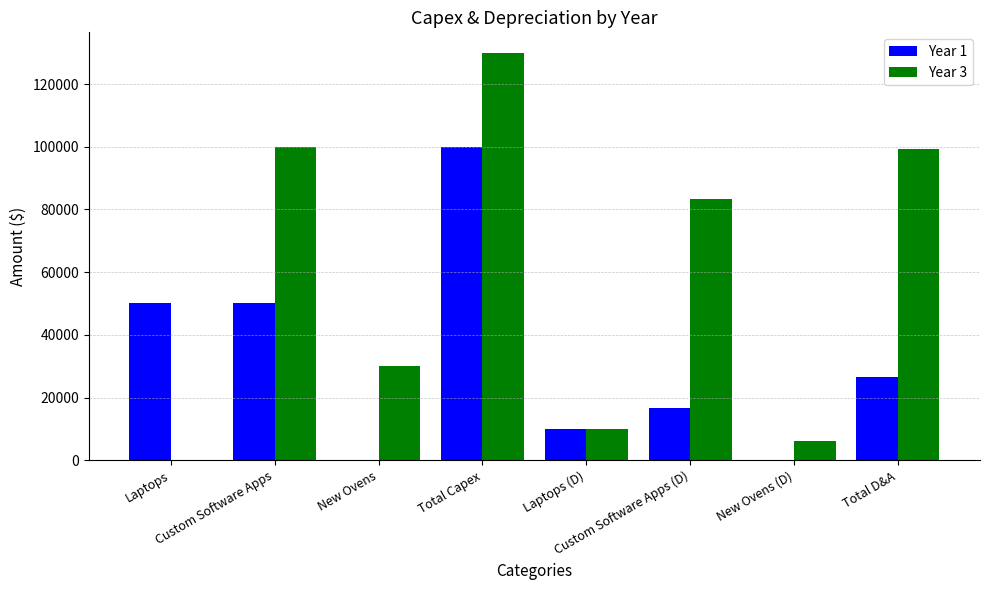

What is the sum of all Year 3 values?

458666.7